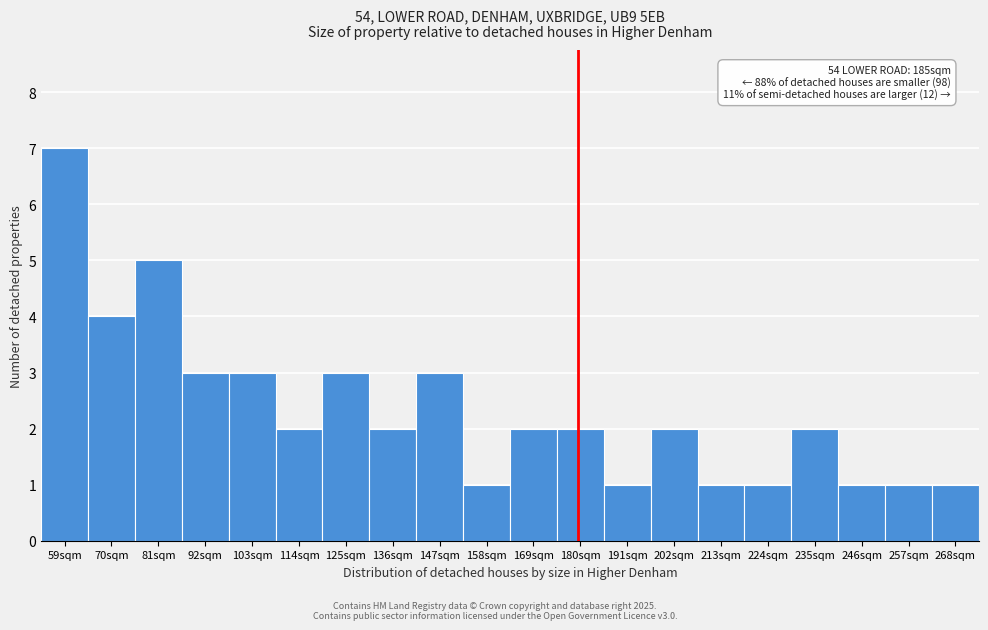

Reading left to right, transcribe all the data shown in this chart.

59sqm=7	70sqm=4	81sqm=5	92sqm=3	103sqm=3	114sqm=2	125sqm=3	136sqm=2	147sqm=3	158sqm=1	169sqm=2	180sqm=2	191sqm=1	202sqm=2	213sqm=1	224sqm=1	235sqm=2	246sqm=1	257sqm=1	268sqm=1